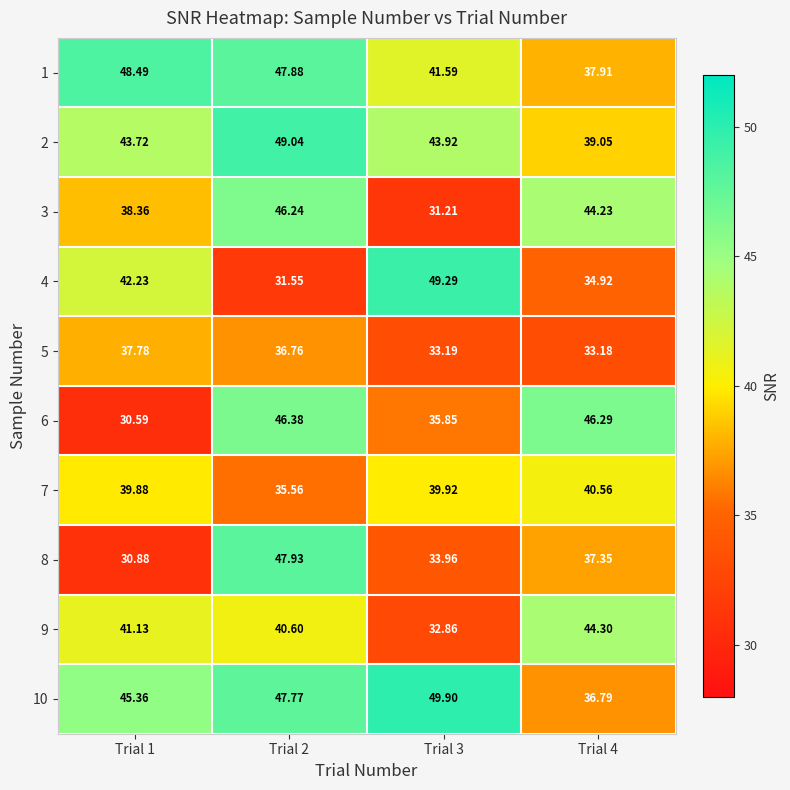

Is the value of 3 at Trial 2 greater than the value of 1 at Trial 3?

Yes